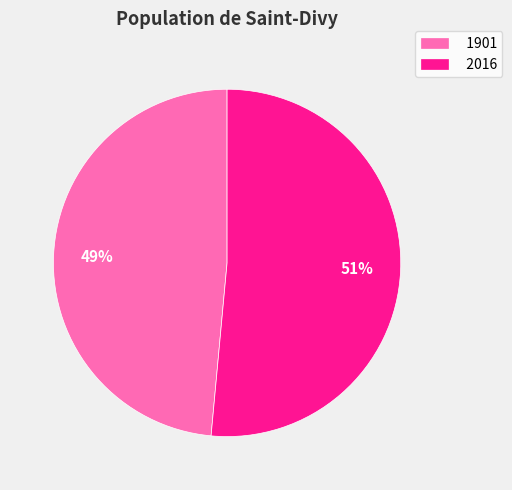

To the nearest percent, what is the combined percentage of 1901 and 2016?

100%